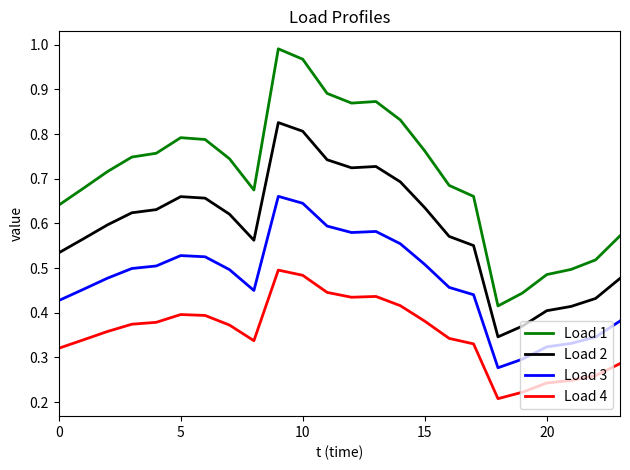

True or false: Load 1 has more than 1 points higher than both neighbors.

True